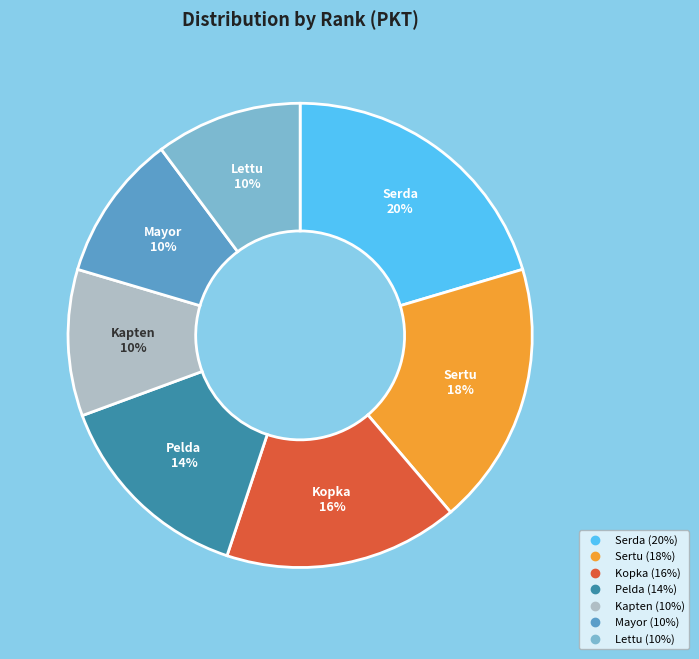

Which slice is the largest?

Serda